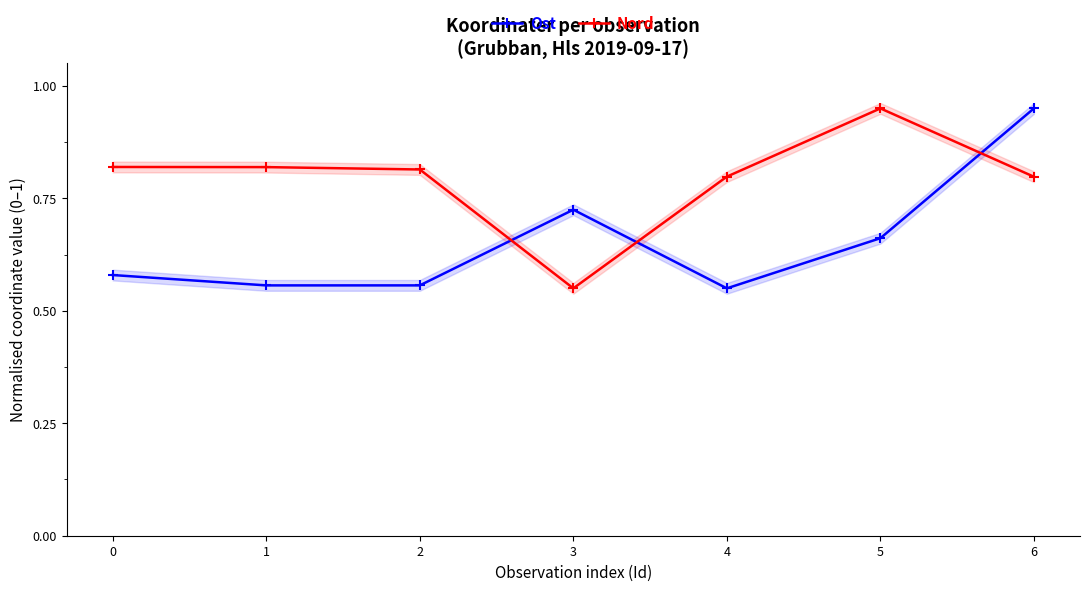

Is the value of Ost at 0 greater than the value of Nord at 2?

No